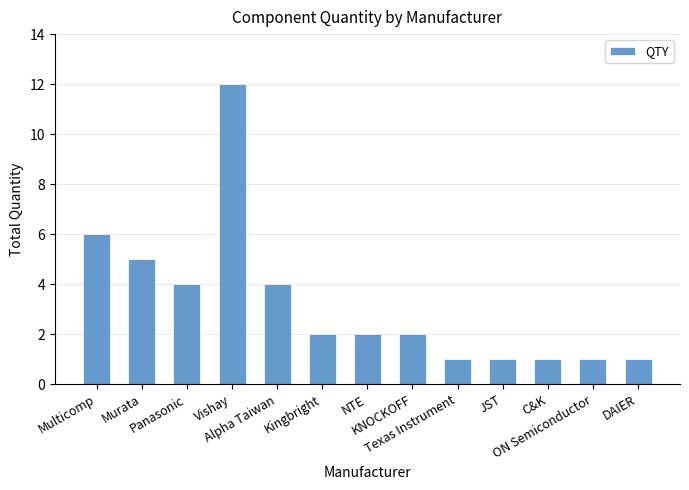

What is the value of the 1st bar from the left?

6